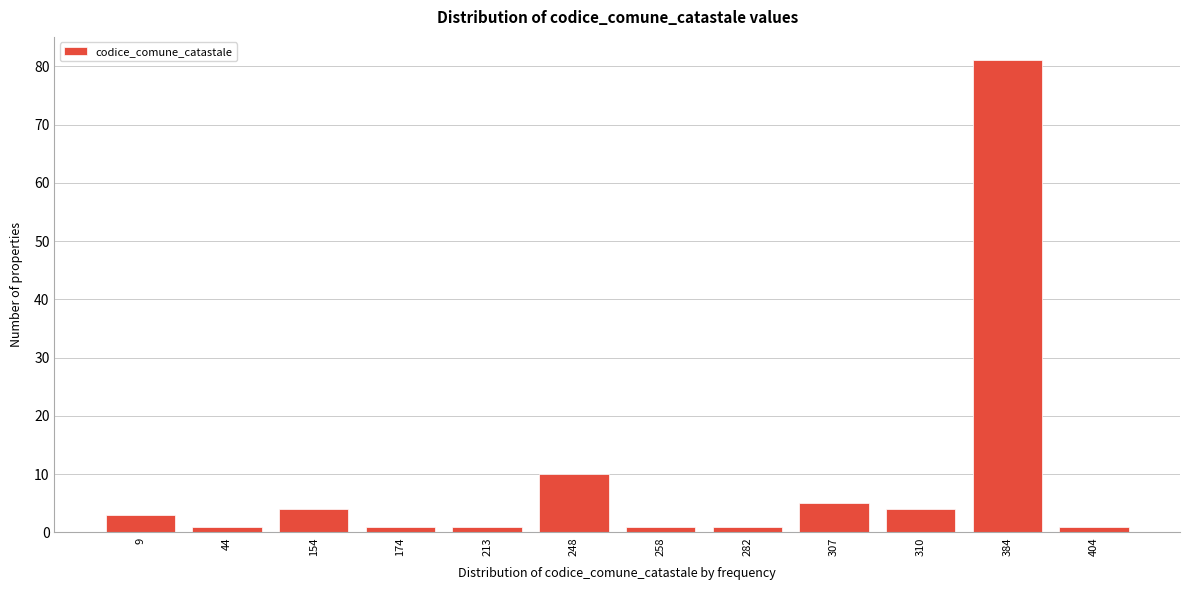

Reading left to right, extract all data points from this chart.

3	1	4	1	1	10	1	1	5	4	81	1